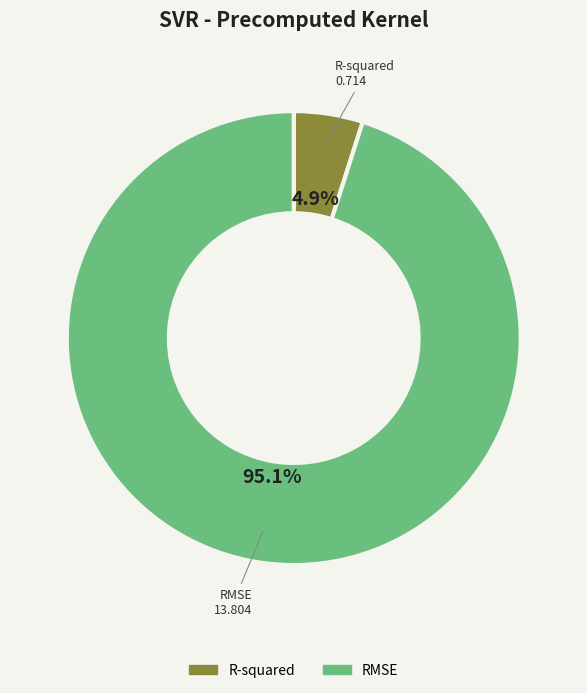

To the nearest percent, what is the difference between the RMSE and R-squared slice percentages?

90%